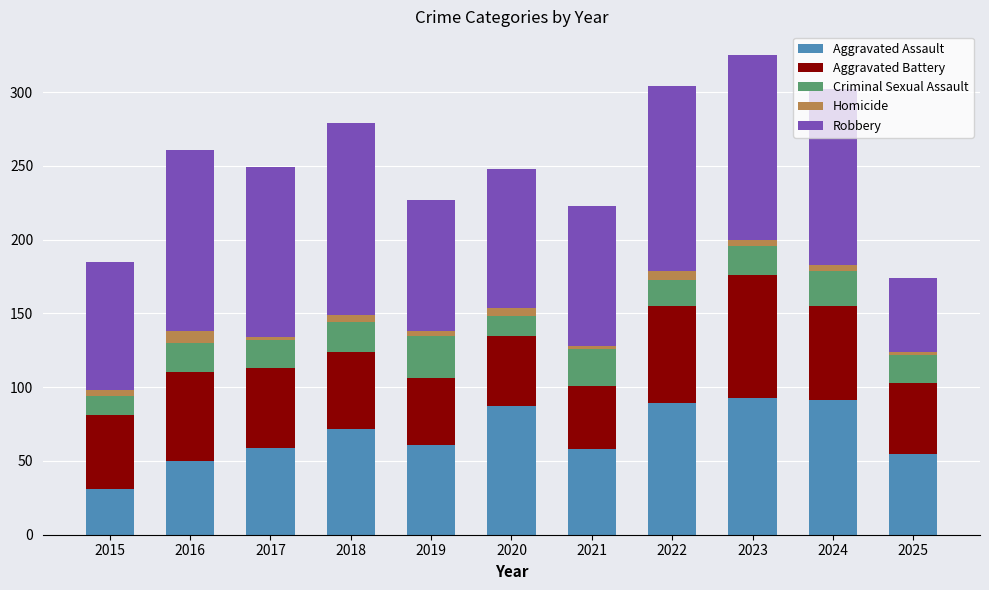

Does the chart contain stacked bars?

Yes